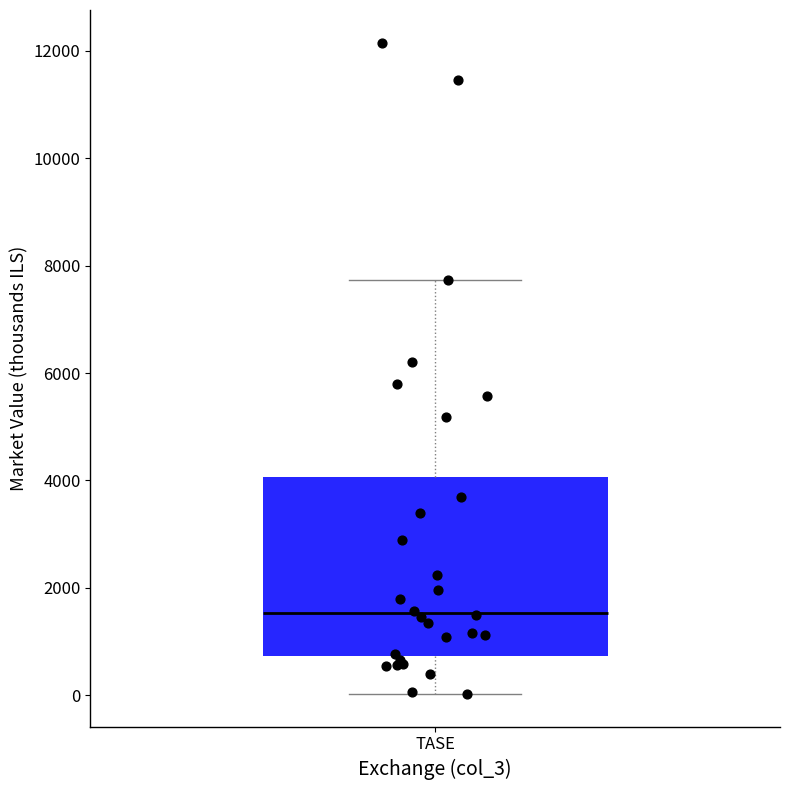

Read this box plot against the y-axis: the position of the median line, the range covered by the box, and the ends of both whiskers. The values are not printed on the chart, so give them approximately, as read against the axis.

median 1600, box 800 to 4000, whiskers 0 to 7800